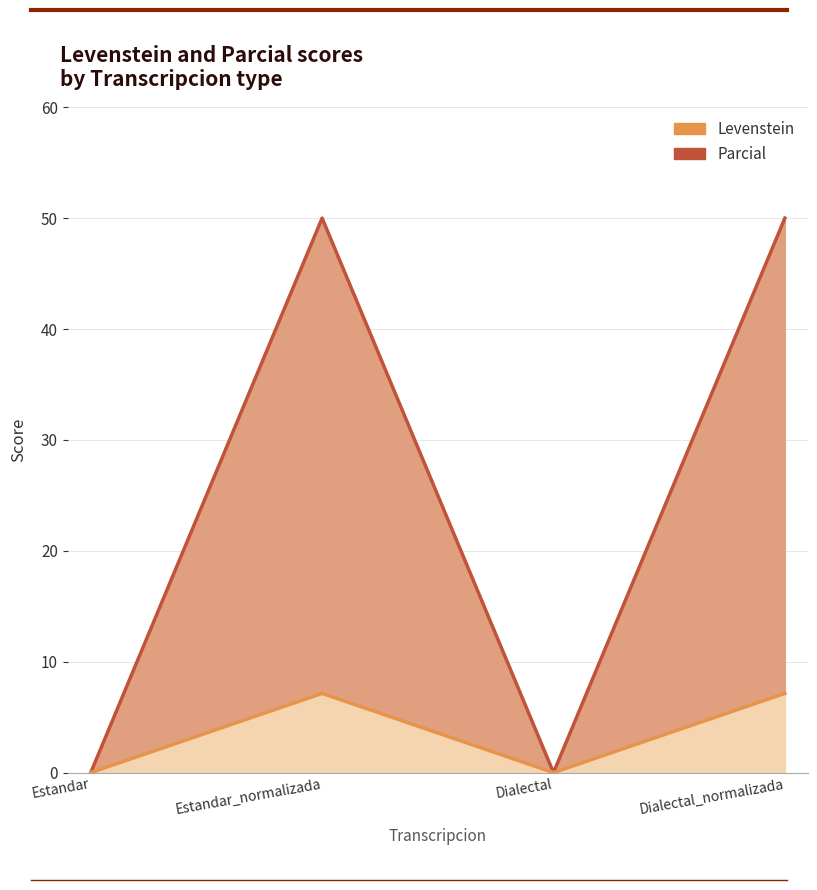

Is the value of Levenstein at Estandar_normalizada greater than the value of Parcial at Dialectal?

Yes